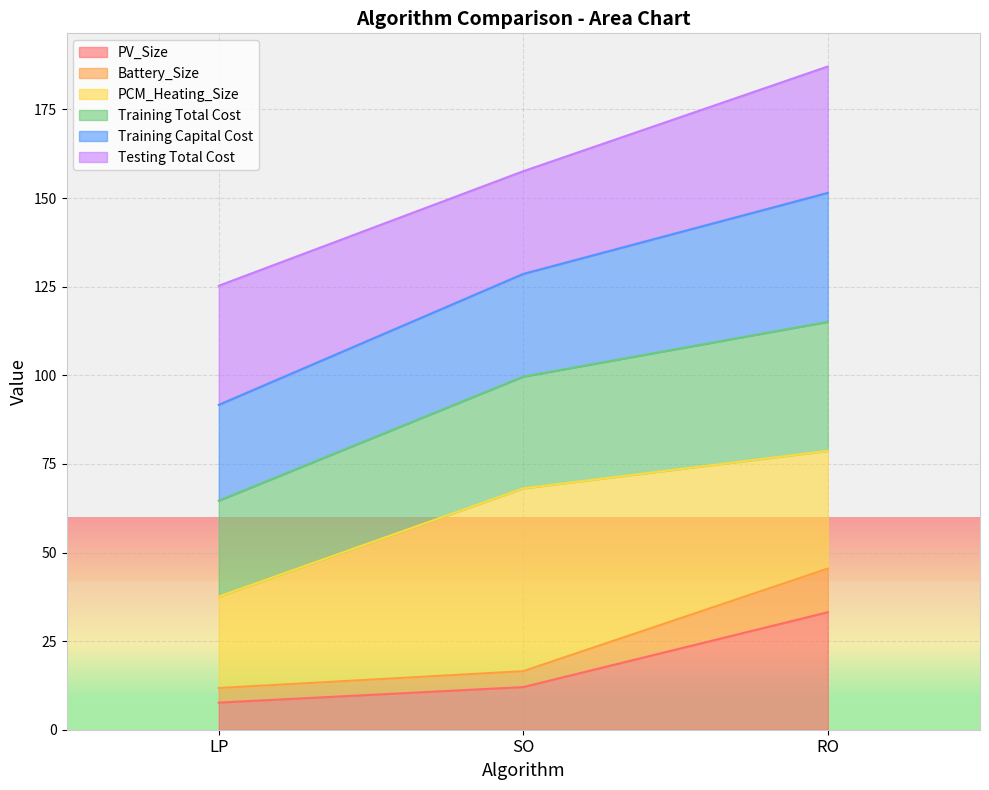

The Battery_Size series shows 24.0 at SO. True or false?

False